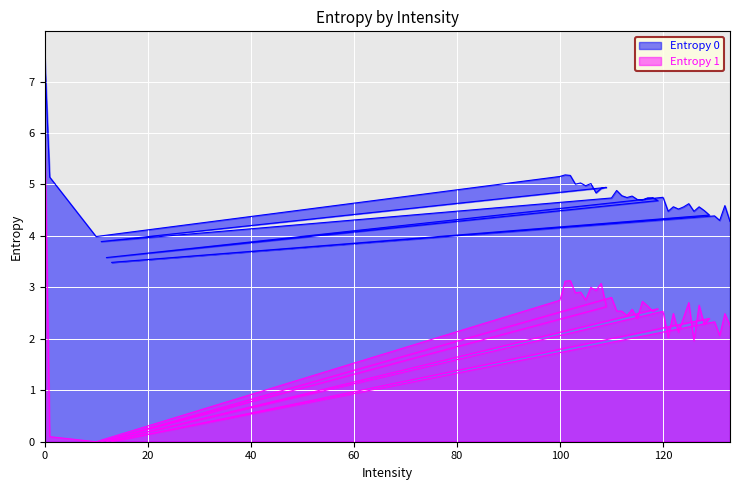

What is the label of the 6th point from the left?

102